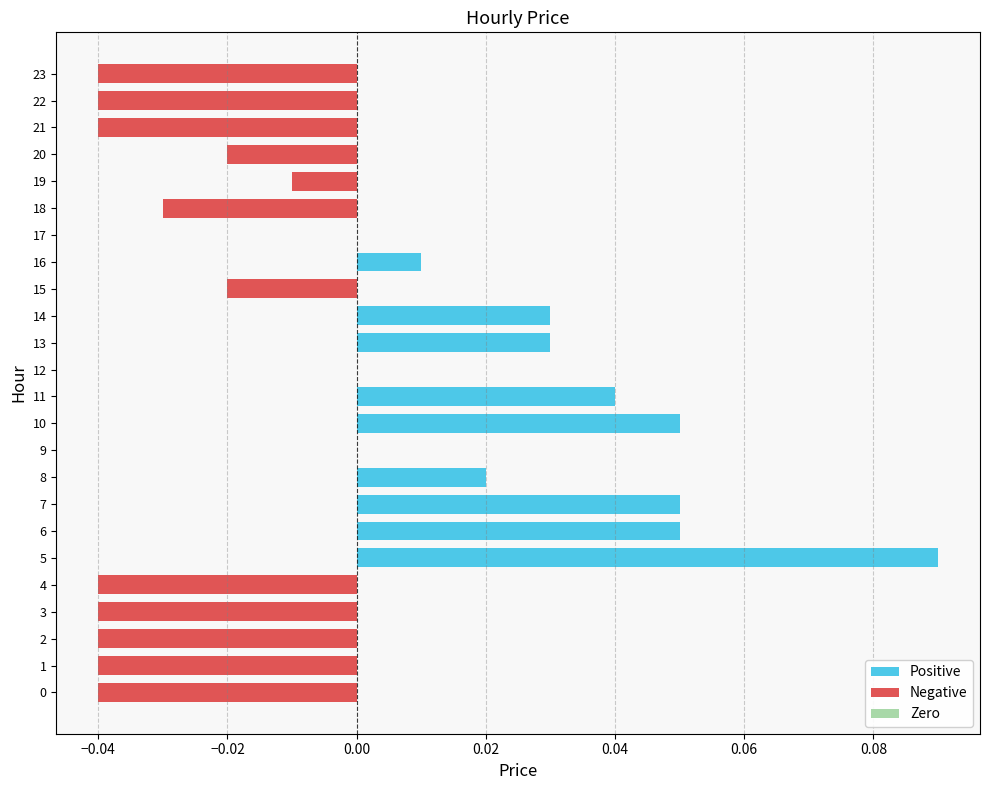

Is it true that the value at 3 is -0.0?

True